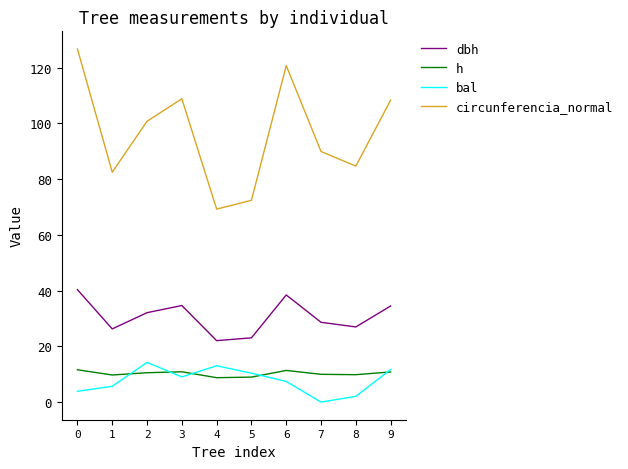

True or false: circunferencia_normal and dbh intersect in this chart.

False